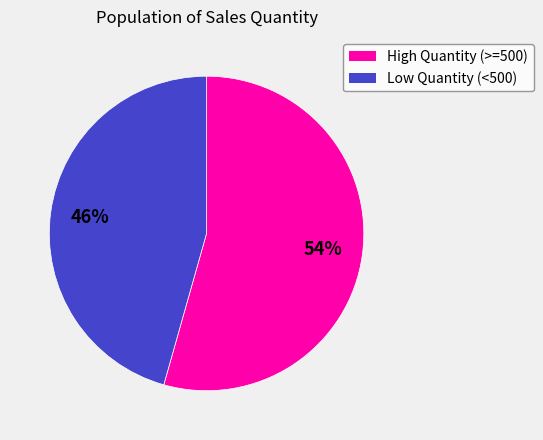

To the nearest percent, what is the average slice percentage?

50%